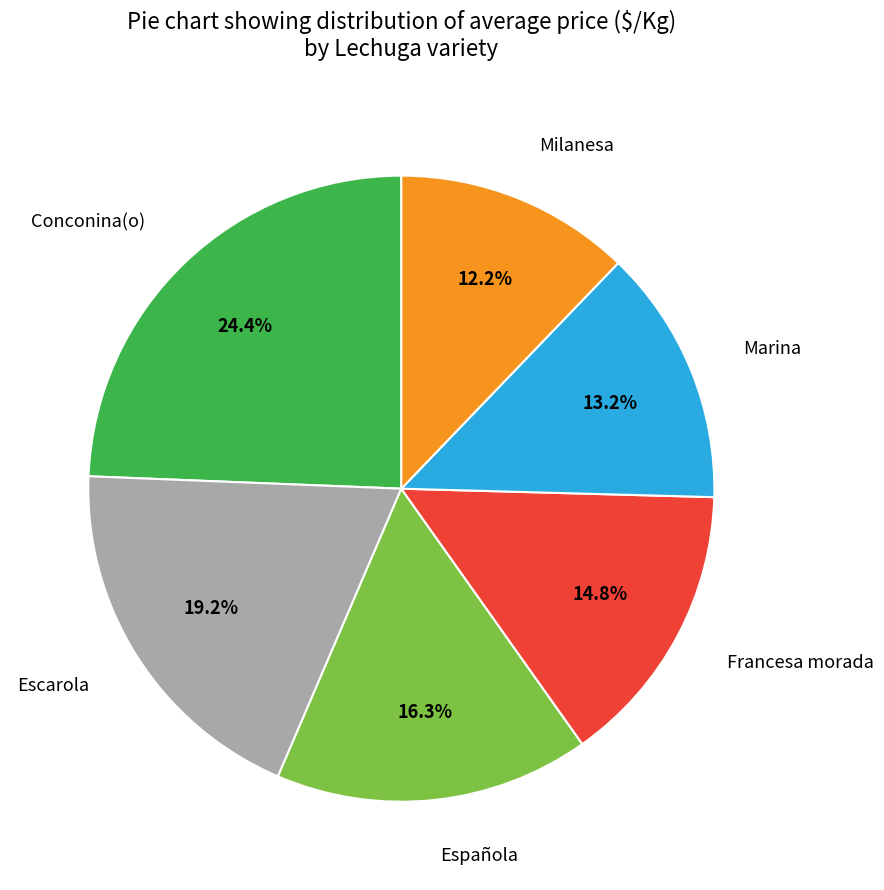

To the nearest percent, what is the difference between the Española and Milanesa slice percentages?

4%